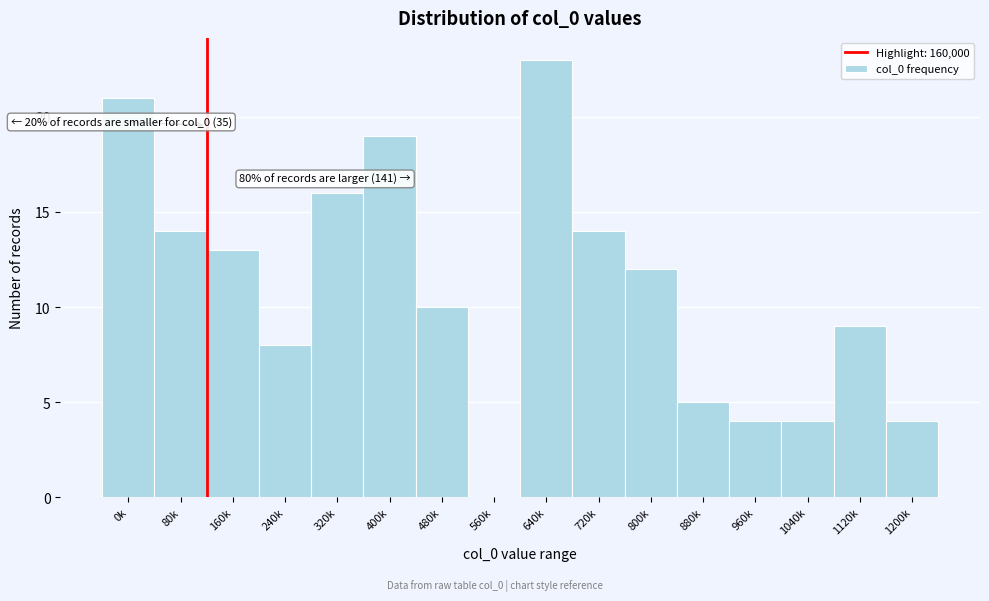

Reading left to right, transcribe all the data shown in this chart.

0k=21	80k=14	160k=13	240k=8	320k=16	400k=19	480k=10	560k=0	640k=23	720k=14	800k=12	880k=5	960k=4	1040k=4	1120k=9	1200k=4